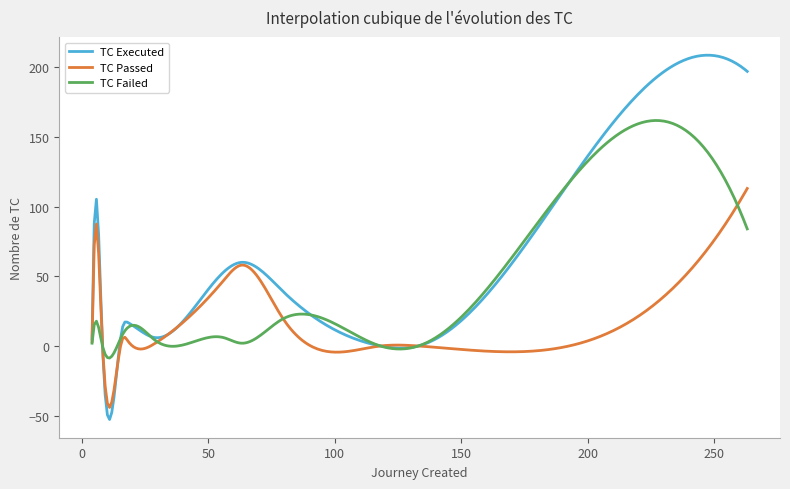

List the series in order of their overall mean, lowest first.

TC Passed, TC Failed, TC Executed